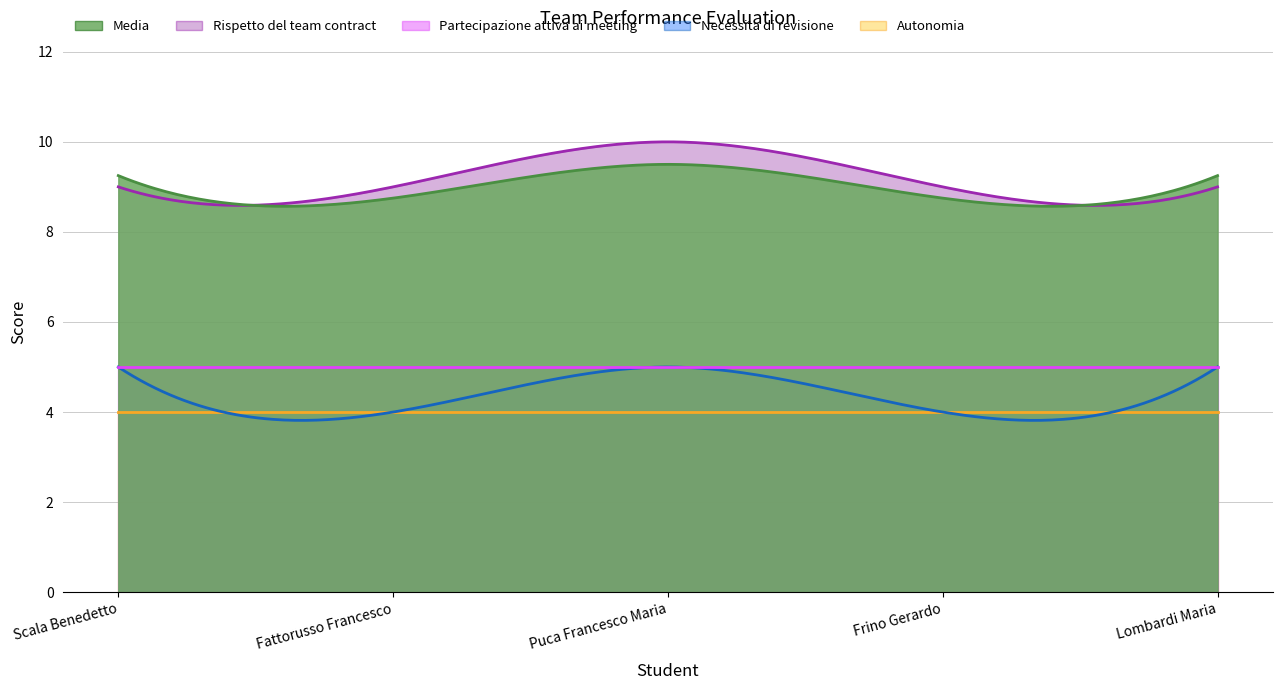

Count the number of data series in this chart.

5